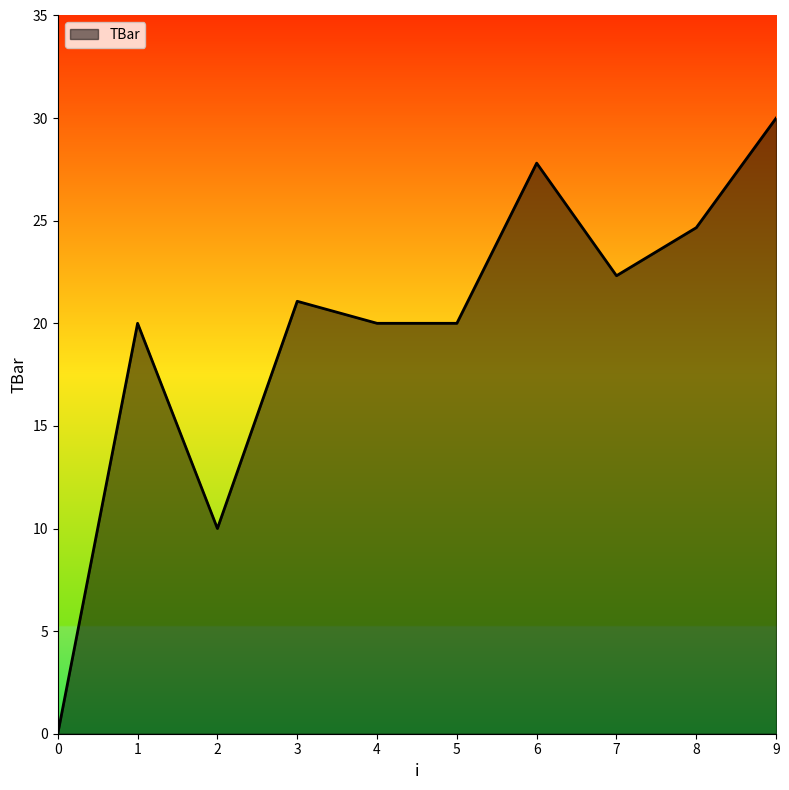

Read the value at 3.

21.1